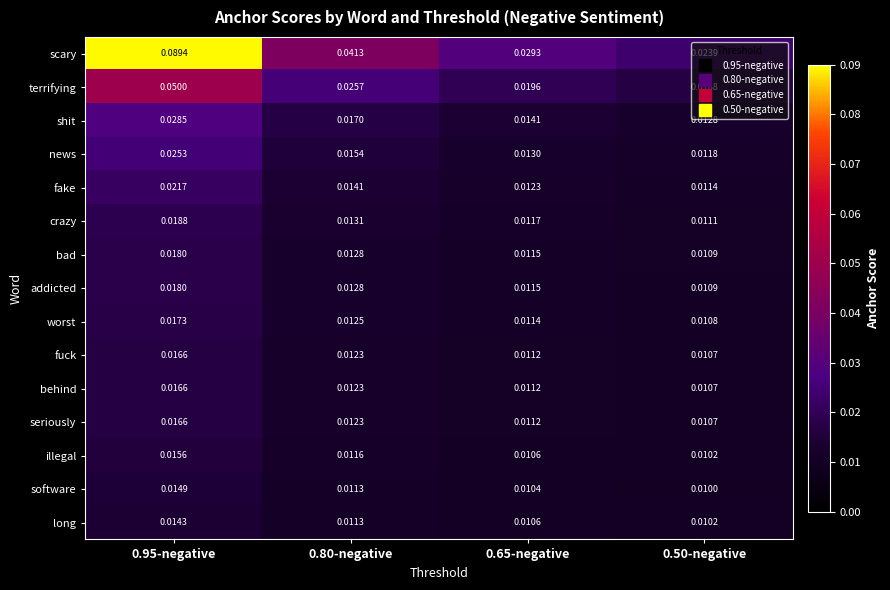

Is the value of illegal at 0.80-negative greater than the value of terrifying at 0.65-negative?

No